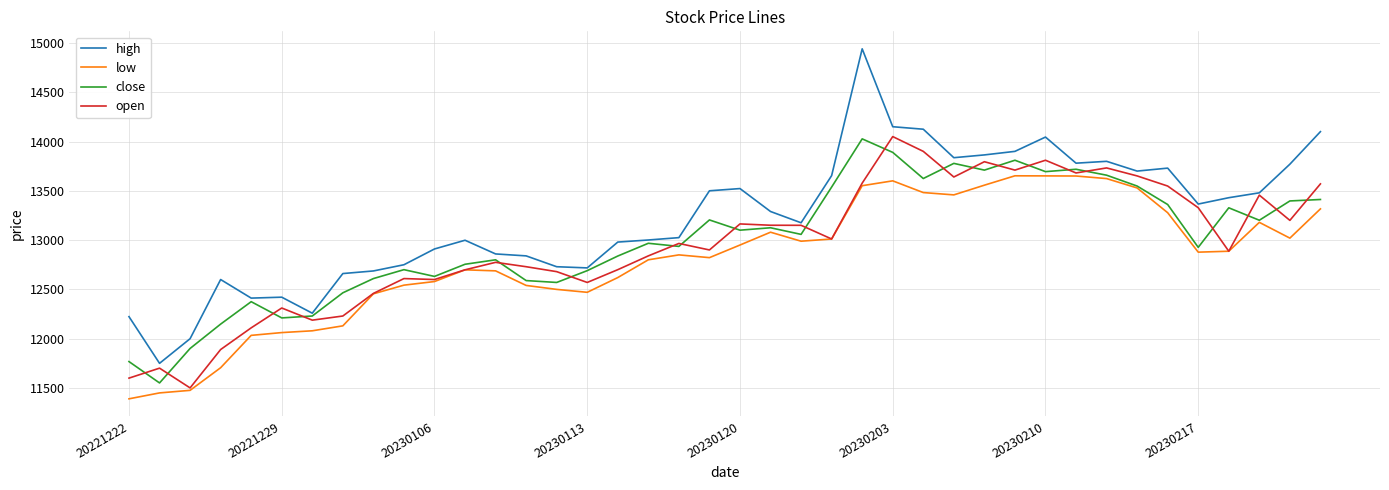

Which series has the widest spread of values?

high